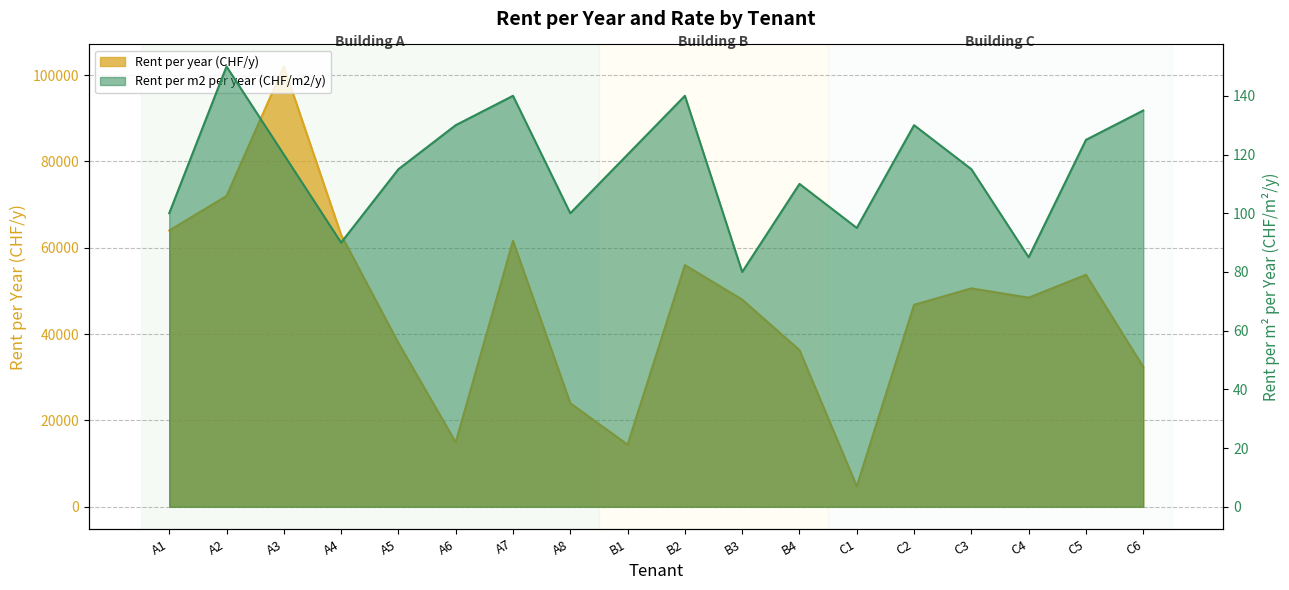

Rank the categories by Rent per m2 per year (CHF/m2/y) value from lowest to highest.

B3, C4, A4, C1, A1, A8, B4, A5, C3, A3, B1, C5, A6, C2, C6, A7, B2, A2